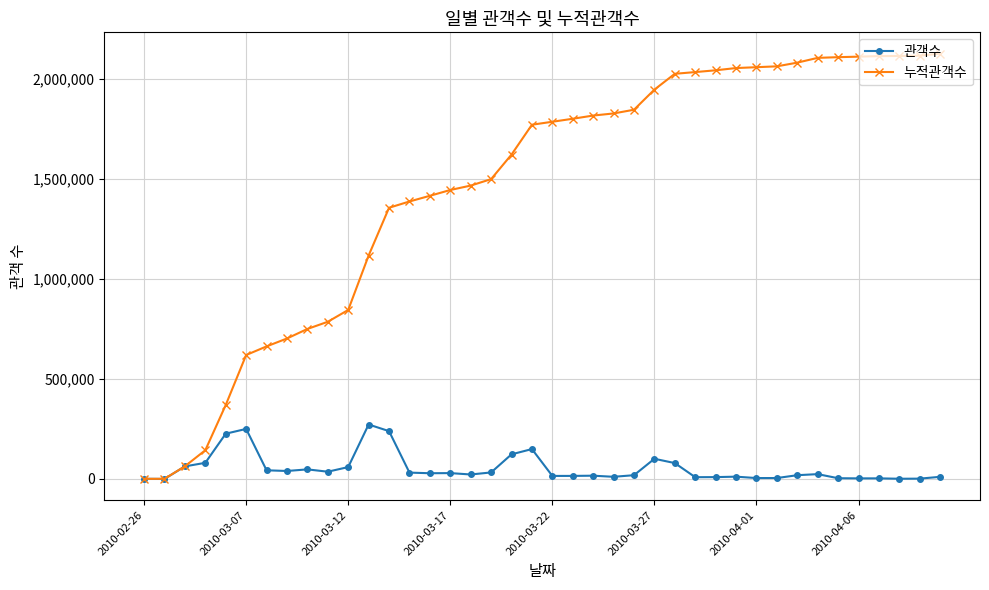

Is this an area chart (filled region under the line)?

No